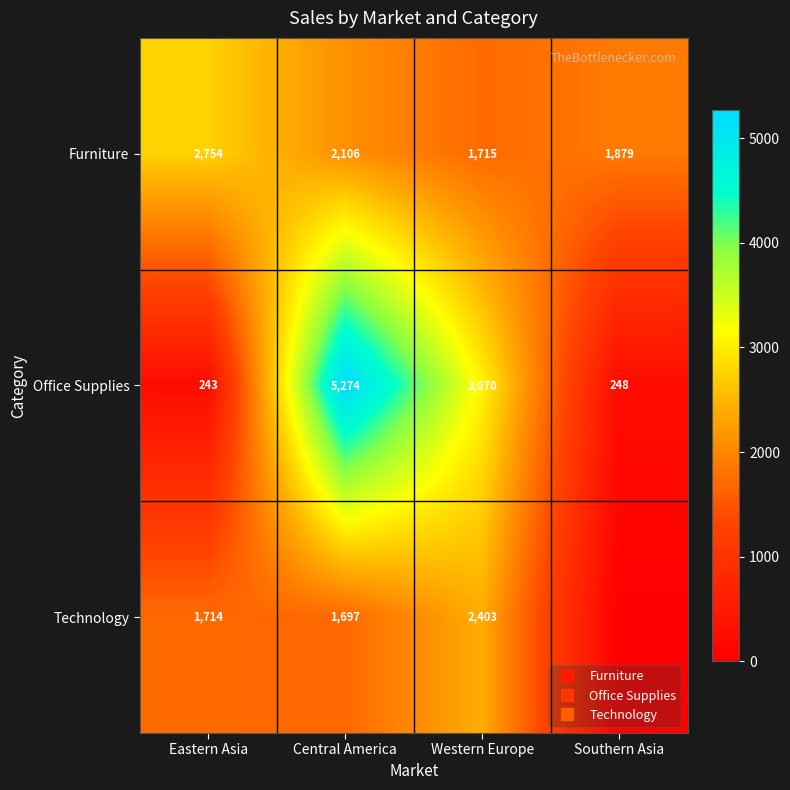

What is the total value across all series at Eastern Asia?

4710.8